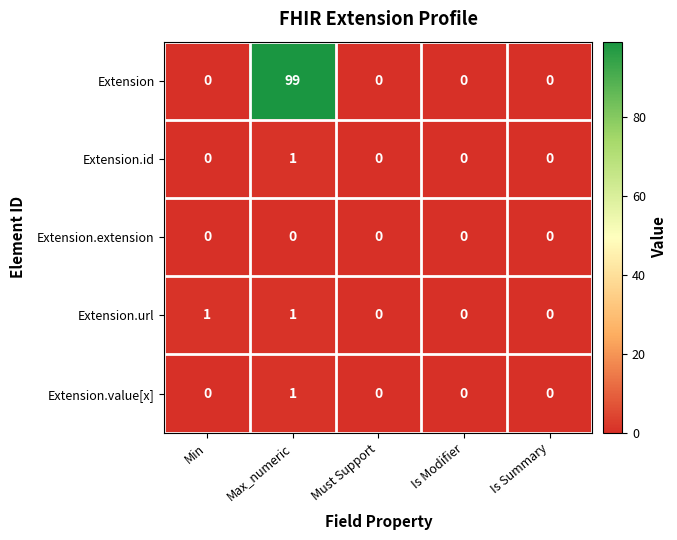

The Extension.value[x] series shows 0 at Min. True or false?

True